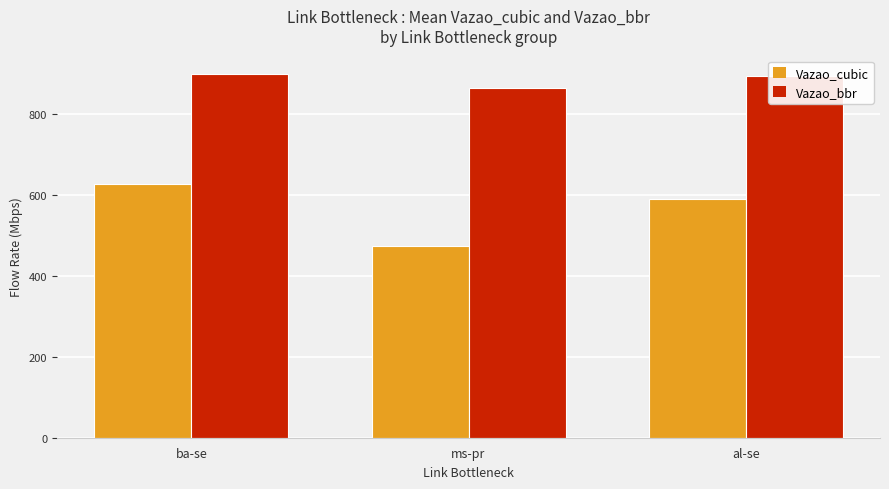

At ba-se, list the series in order from smallest to largest.

Vazao_cubic, Vazao_bbr